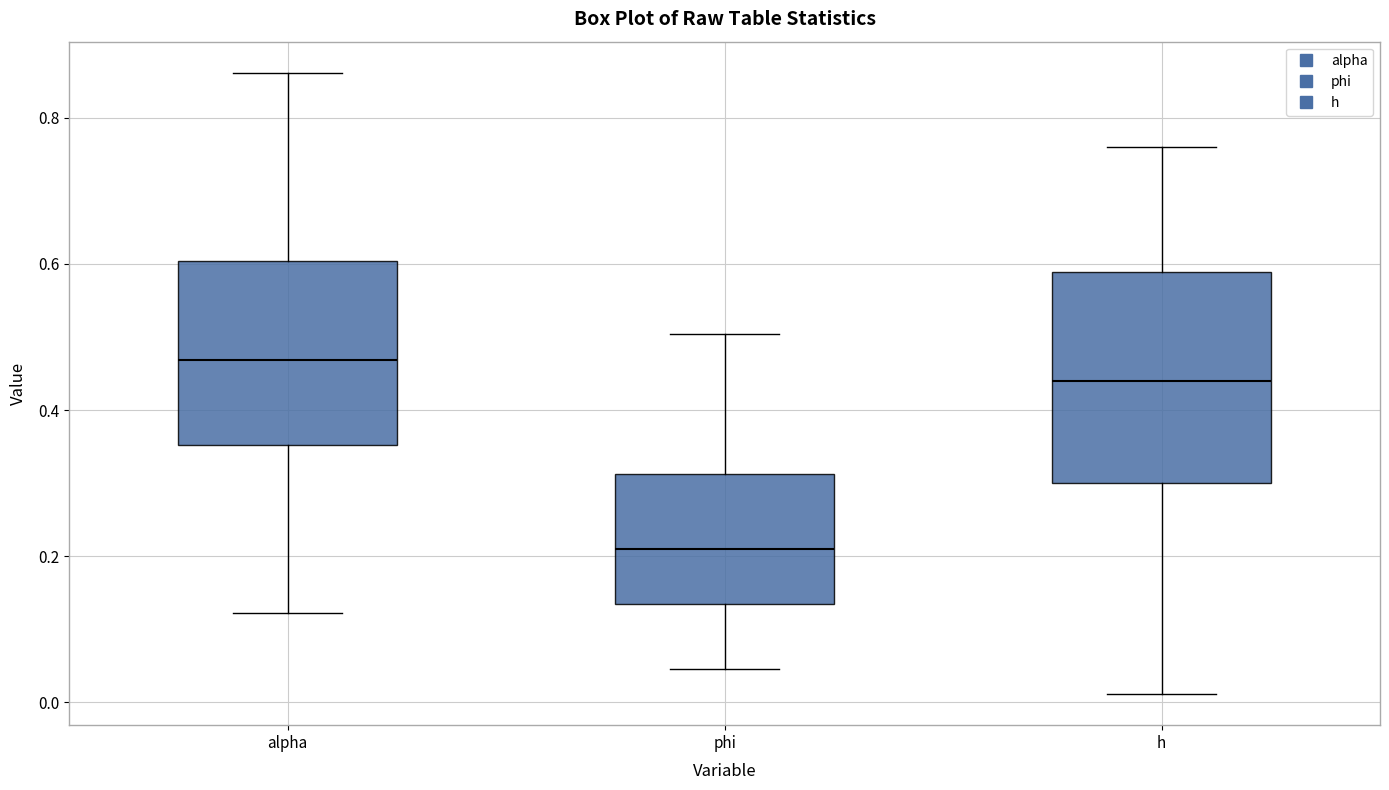

Reading left to right, transcribe this box plot: for each box, give where its median line is, the range the box spans, and where its two whiskers end, as read against the y-axis. The values are not printed on the chart, so give them approximately, as read against the axis.

alpha: median 0.46, box 0.36 to 0.60, whiskers 0.12 to 0.86
phi: median 0.20, box 0.14 to 0.32, whiskers 0.04 to 0.50
h: median 0.44, box 0.30 to 0.58, whiskers 0.02 to 0.76